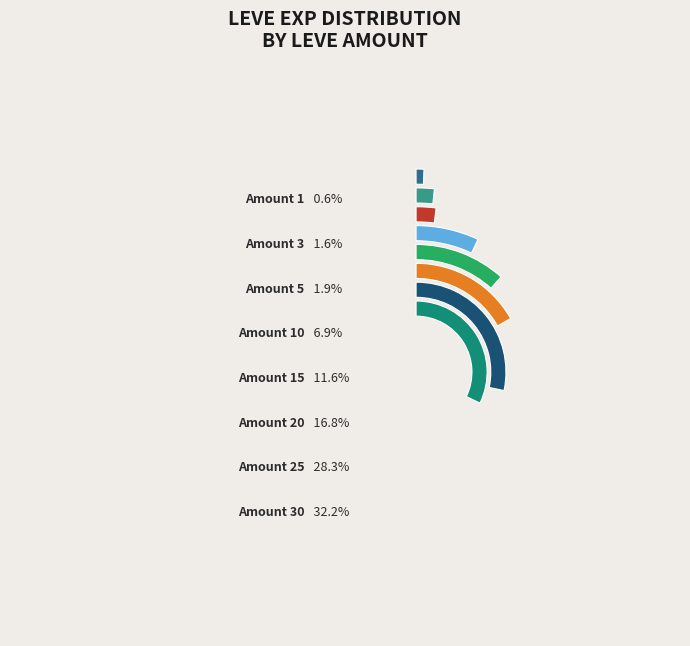

How many segments does this pie chart have?

8